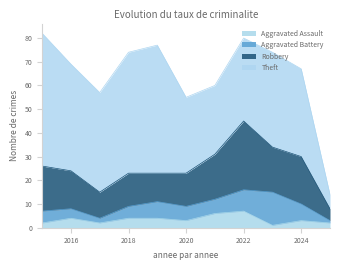

Reading right to left, extract all data points from this chart.

Aggravated Assault: 2025=2	2024=3	2023=1	2022=7	2021=6	2020=3	2019=4	2018=4	2017=2	2016=4	2015=2
Aggravated Battery: 2025=1	2024=7	2023=14	2022=9	2021=6	2020=6	2019=7	2018=5	2017=2	2016=4	2015=5
Robbery: 2025=5	2024=20	2023=19	2022=29	2021=19	2020=14	2019=12	2018=14	2017=11	2016=16	2015=19
Theft: 2025=6	2024=37	2023=40	2022=35	2021=29	2020=32	2019=54	2018=51	2017=42	2016=45	2015=56